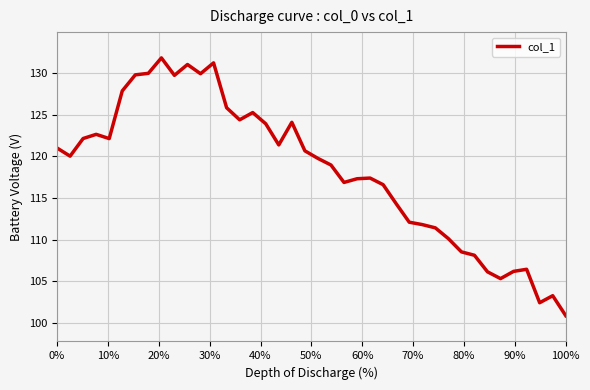

What is the difference between the maximum and minimum values?

31.0